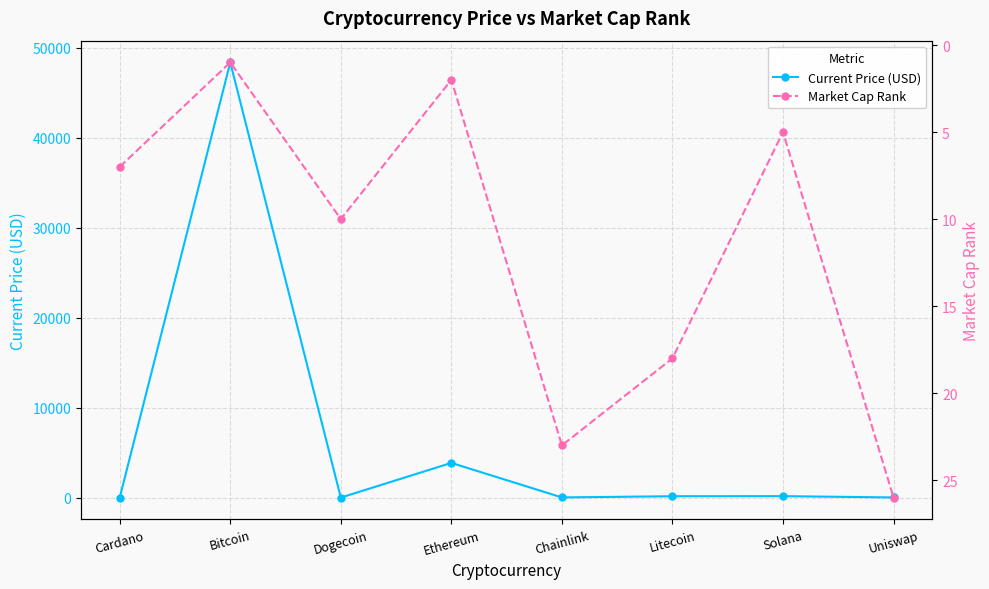

List the labels in order of Market Cap Rank value, largest first.

Uniswap, Chainlink, Litecoin, Dogecoin, Cardano, Solana, Ethereum, Bitcoin